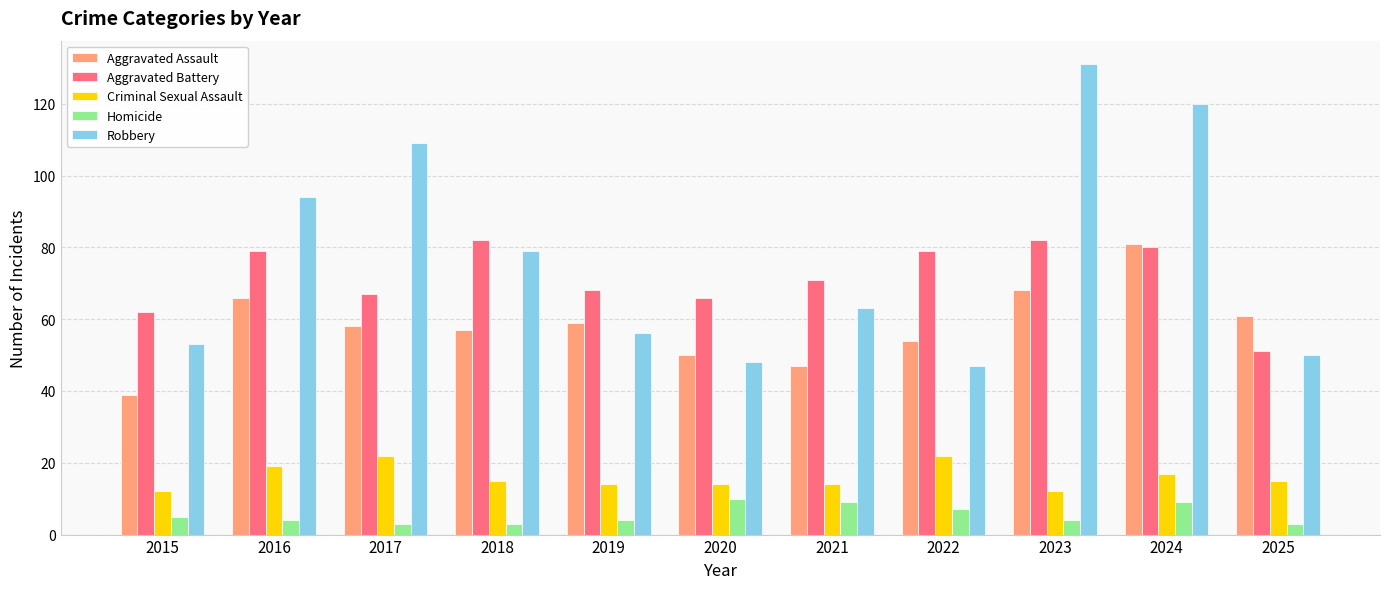

What is the difference between the second highest and second lowest values in the Aggravated Battery series?

20